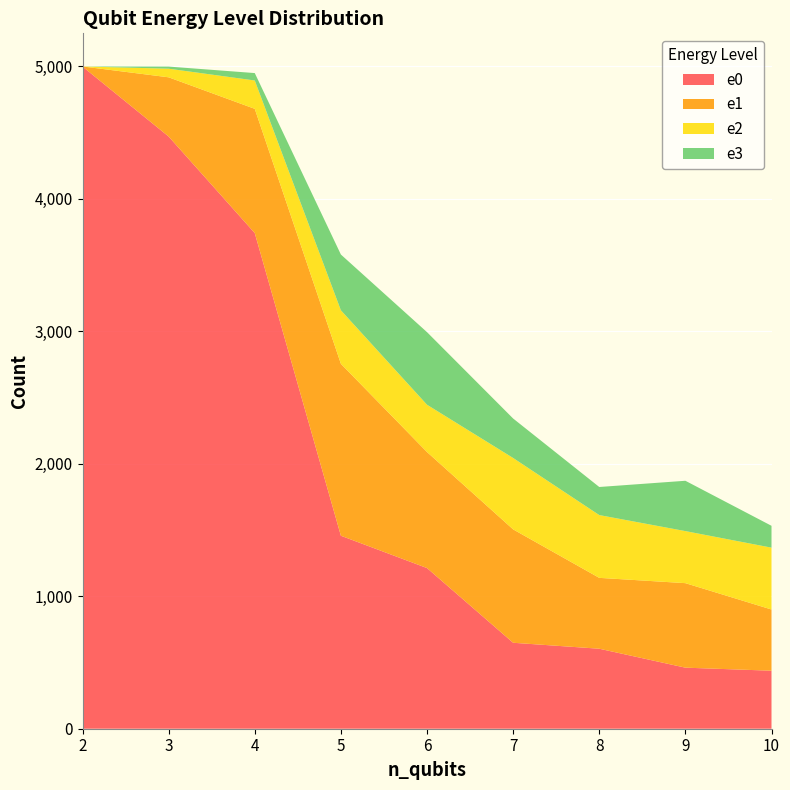

Reading left to right, extract all data points from this chart.

e0: 4999	4471	3742	1457	1213	649	604	461	438
e1: 1	447	938	1298	876	856	535	638	462
e2: 0	65	214	404	357	539	474	393	467
e3: 0	16	56	421	548	298	212	380	165